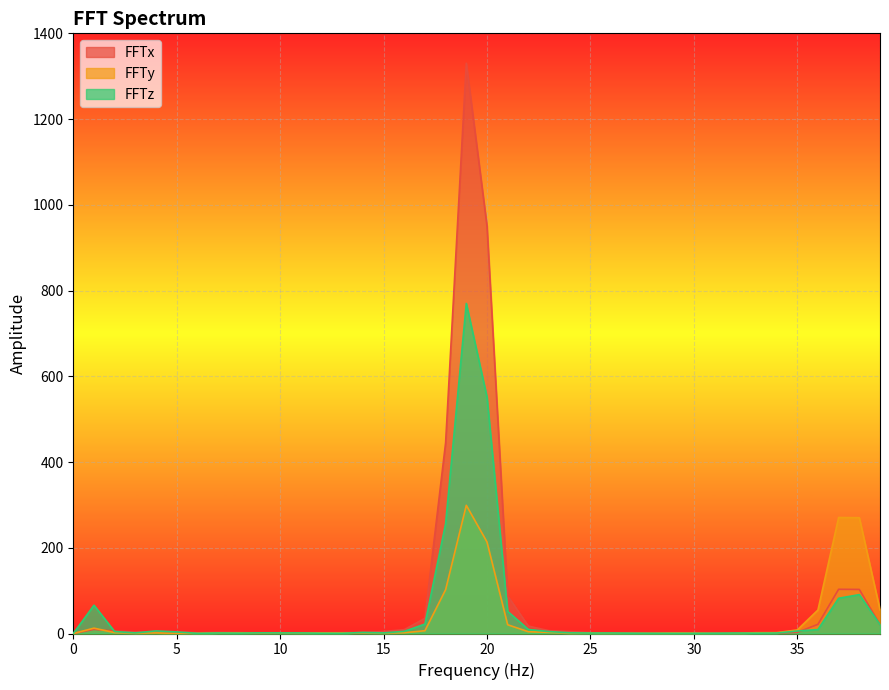

Rank the series by their average value, from lowest to highest.

FFTy, FFTz, FFTx